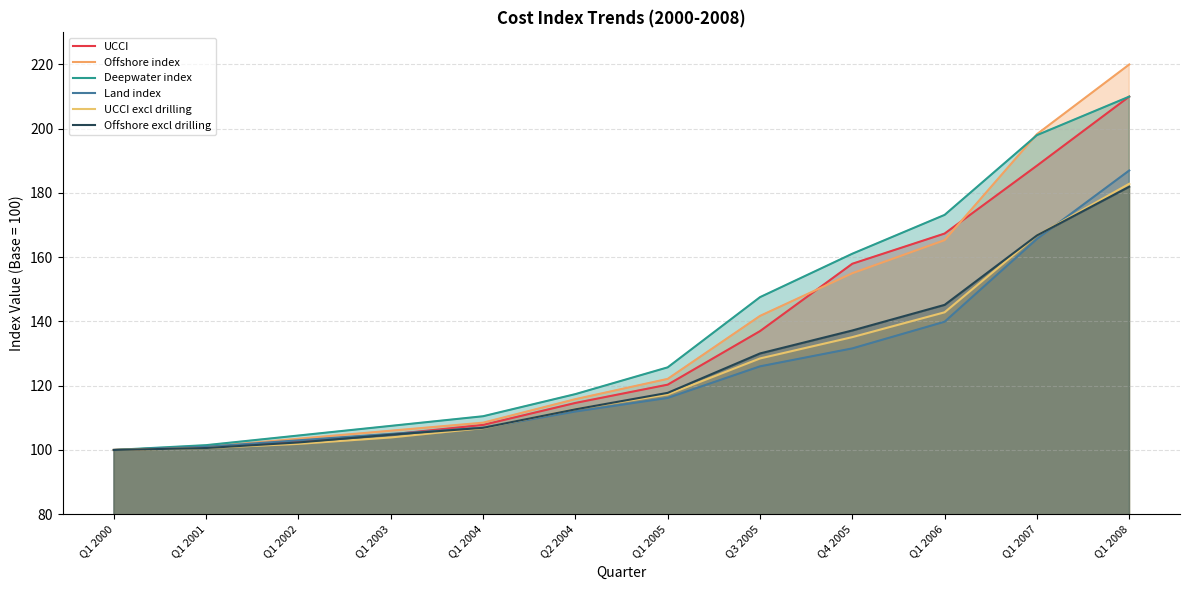

List the labels in order of Deepwater index value, largest first.

Q1 2008, Q1 2007, Q1 2006, Q4 2005, Q3 2005, Q1 2005, Q2 2004, Q1 2004, Q1 2003, Q1 2002, Q1 2001, Q1 2000